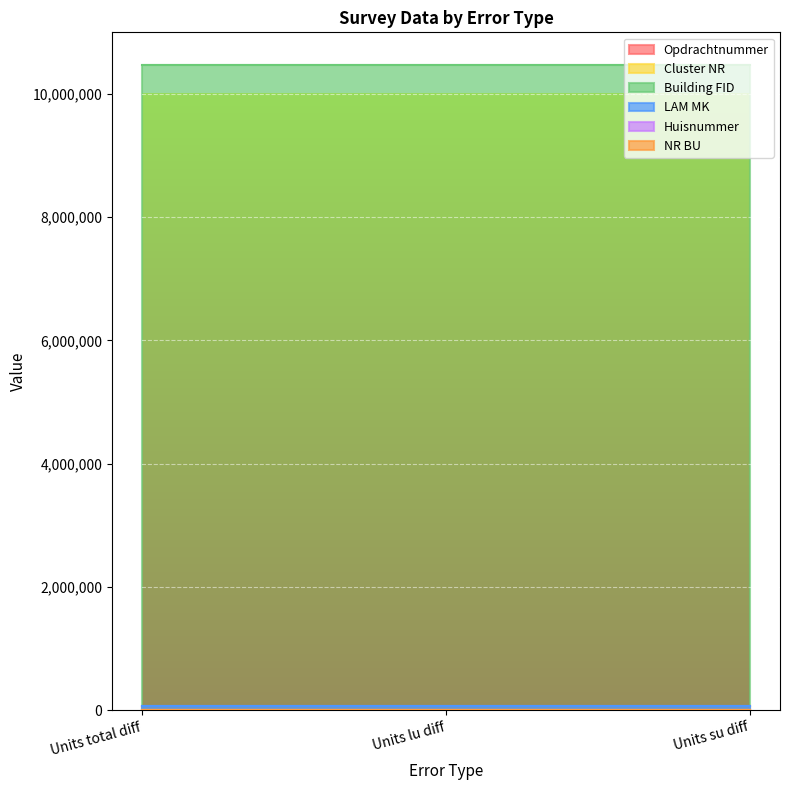

What position from the left is Units total diff?

1